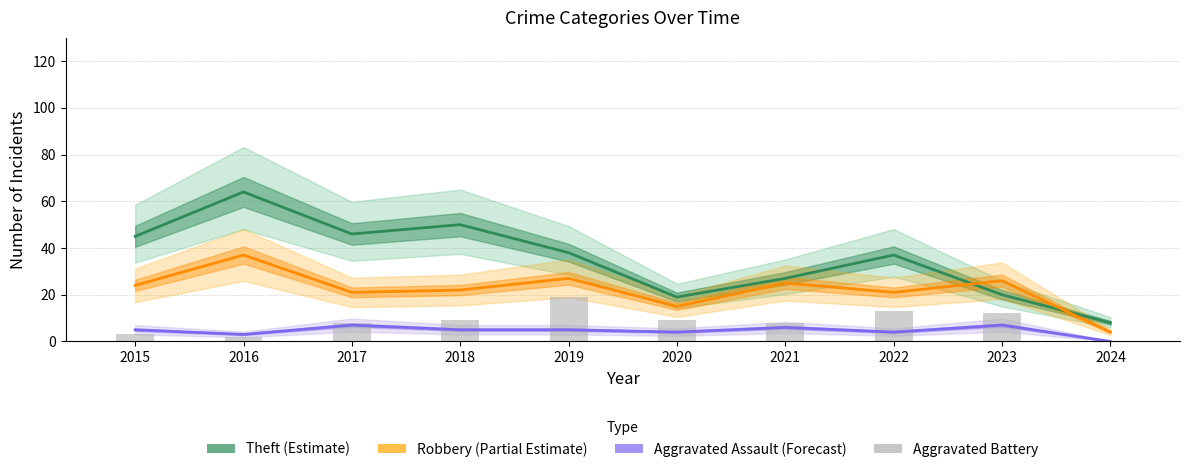

The Theft series shows 26 at 2020. True or false?

False